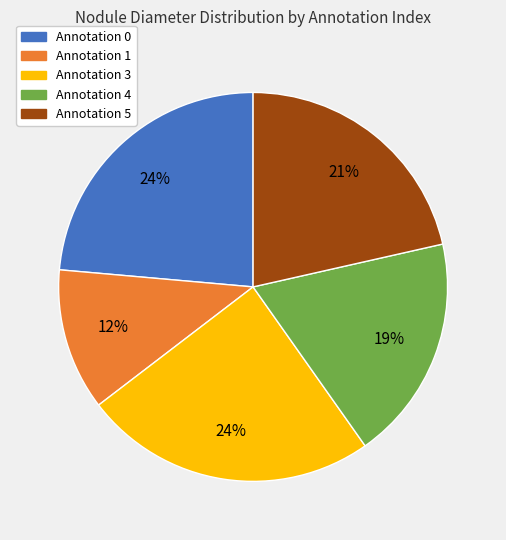

Does any single category account for the majority?

No